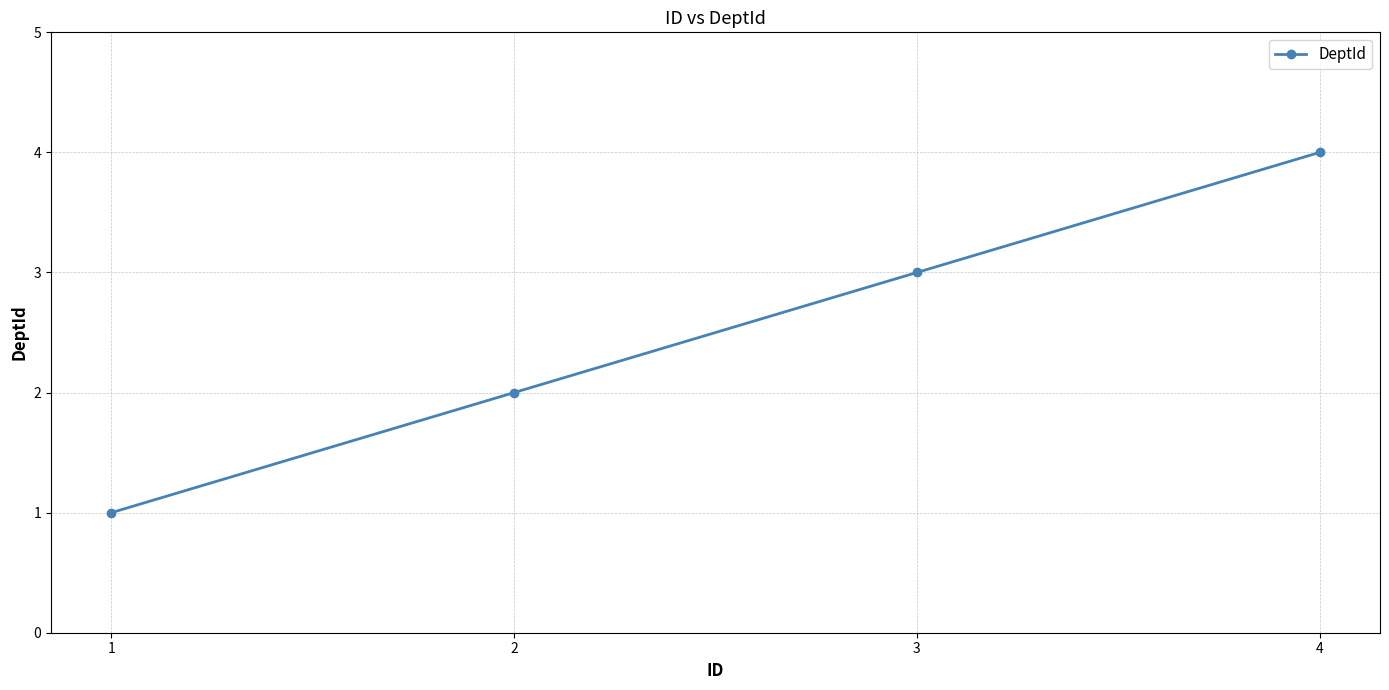

How many data points are less than 3?

2